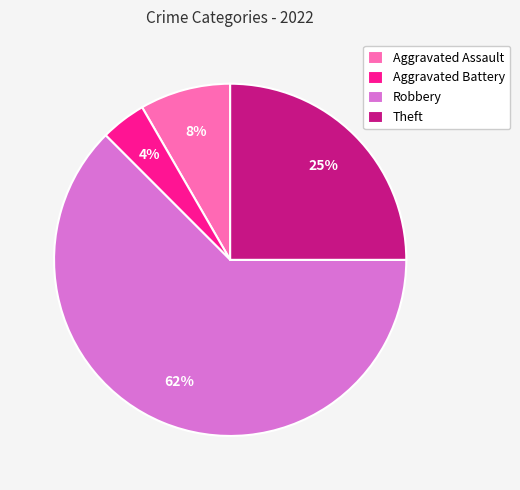

What percentage is the Aggravated Assault slice, to the nearest percent?

8%